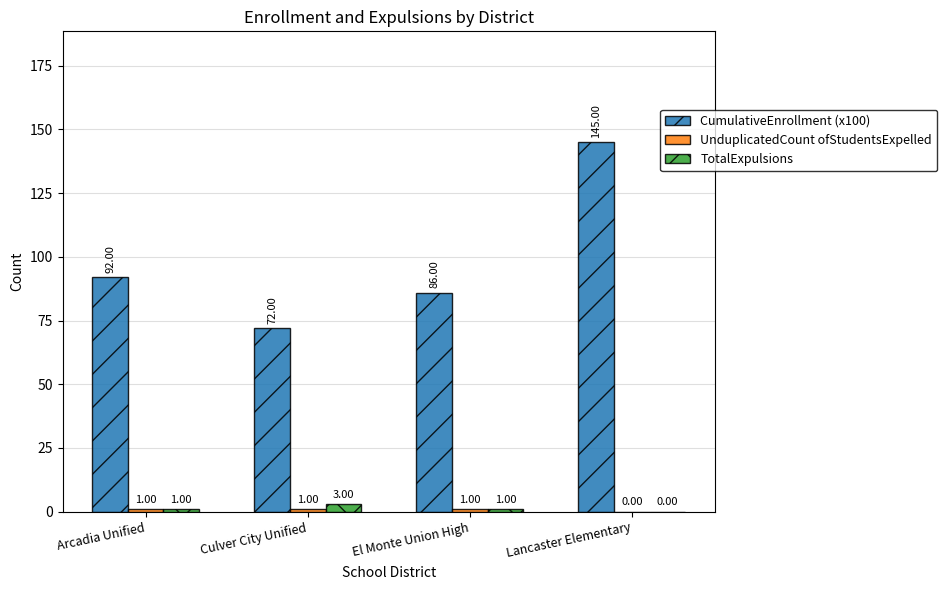

What is the sum of the TotalExpulsions values at Lancaster Elementary and Culver City Unified?

3